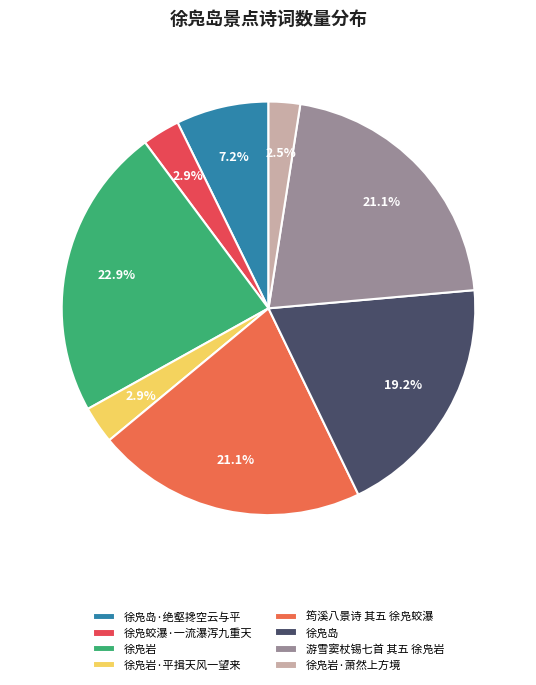

Is it true that 徐凫岩·萧然上方境 is 2% of the pie?

True